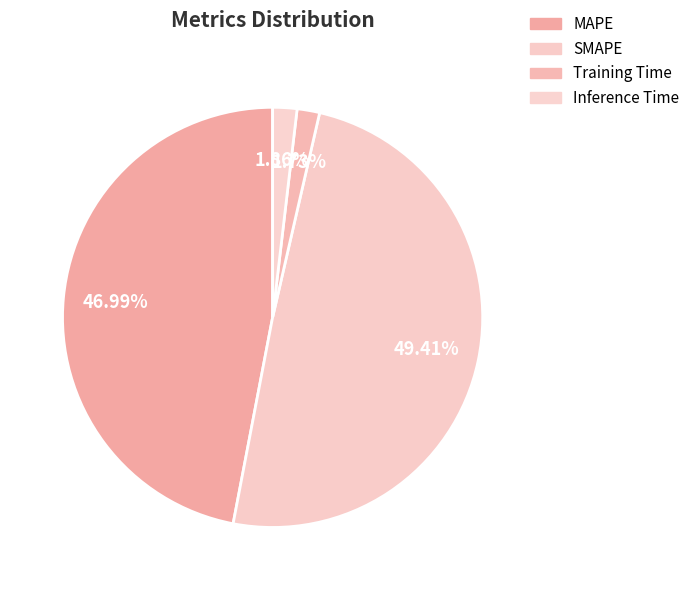

What percentage is the SMAPE slice, to the nearest percent?

49%